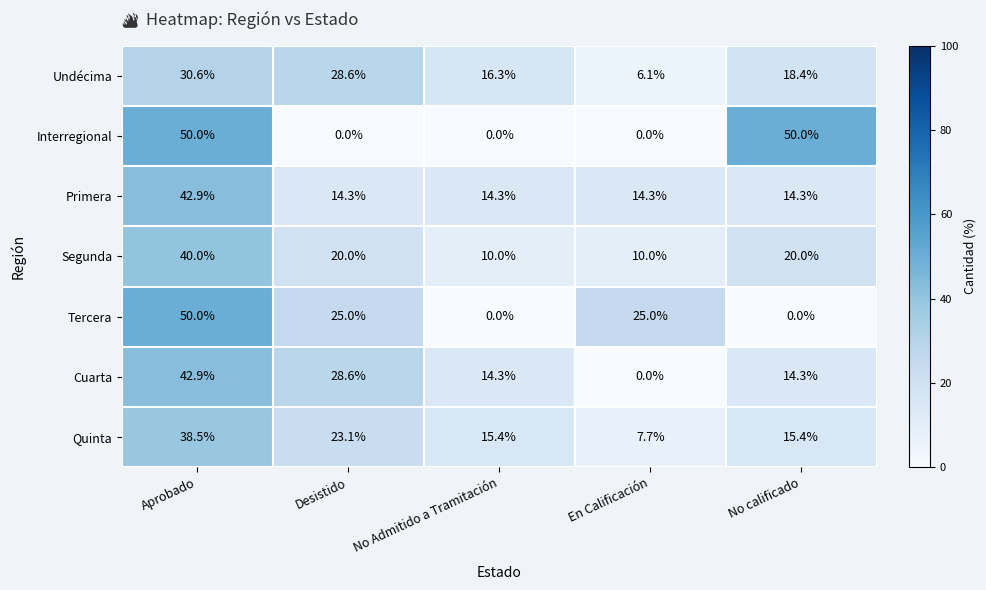

How many distinct data groups are displayed?

7